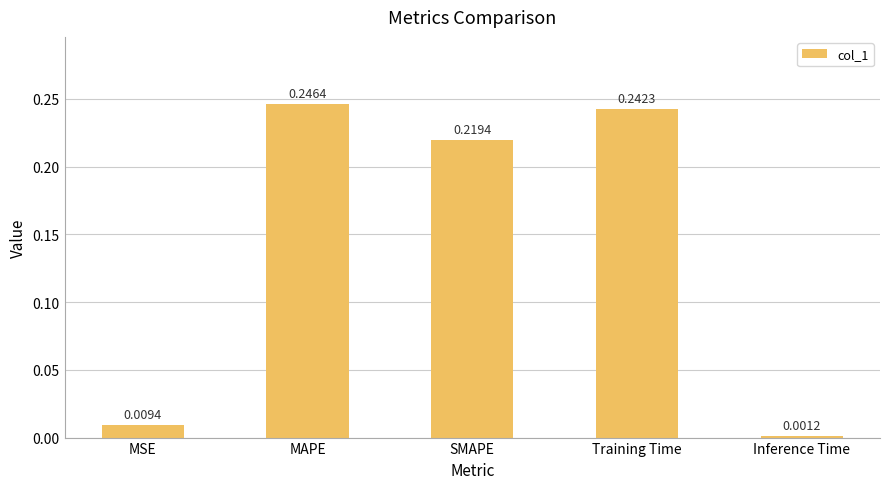

Which label corresponds to the smallest value in the chart?

Inference Time